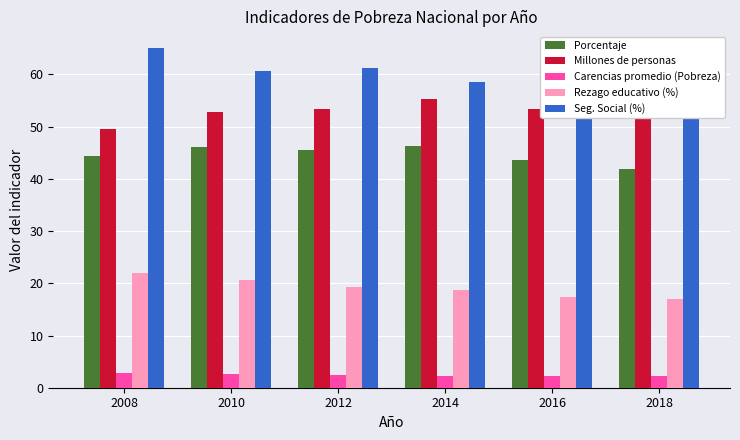

What is the smallest value displayed?

2.2